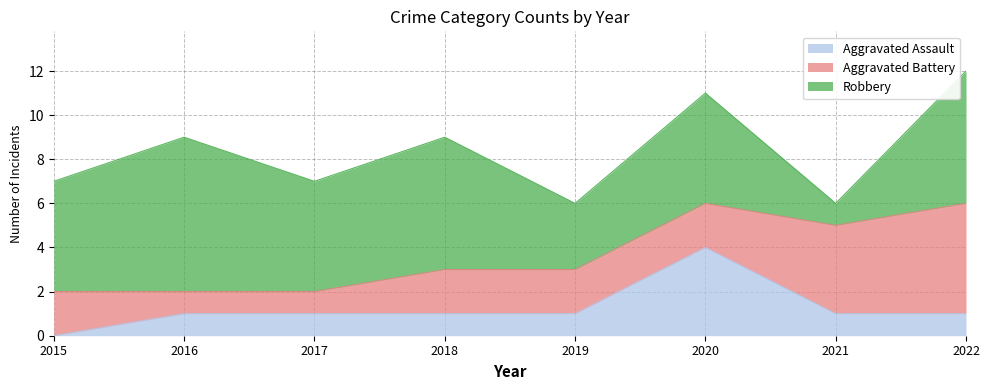

Rank the series at 2016 from highest to lowest value.

Robbery, Aggravated Assault, Aggravated Battery